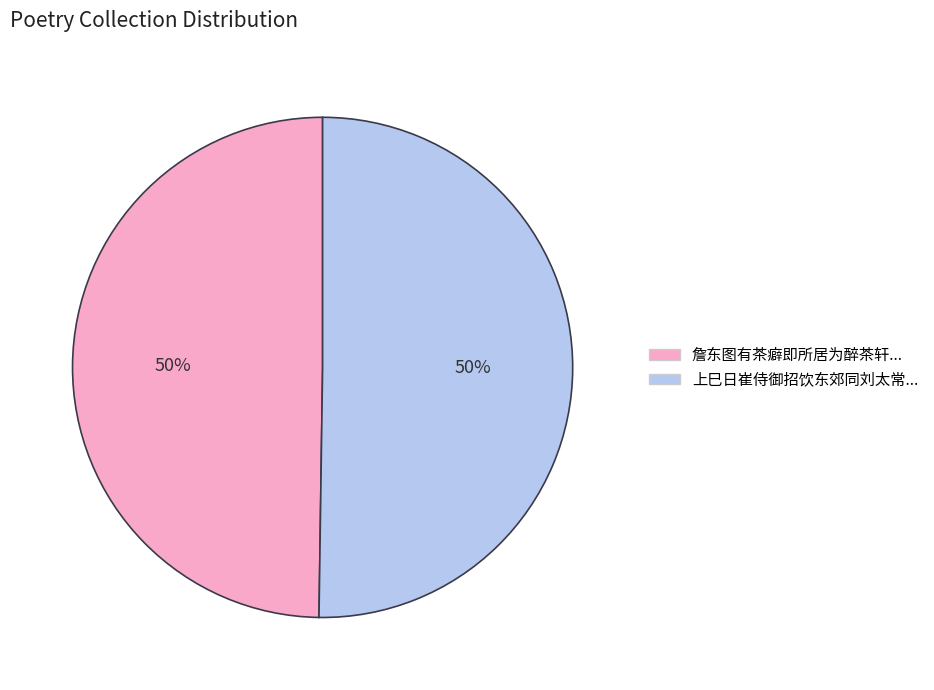

Is the sum of 詹东图有茶癖即所居为醉茶轩... and 上巳日崔侍御招饮东郊同刘太常... greater than half?

Yes